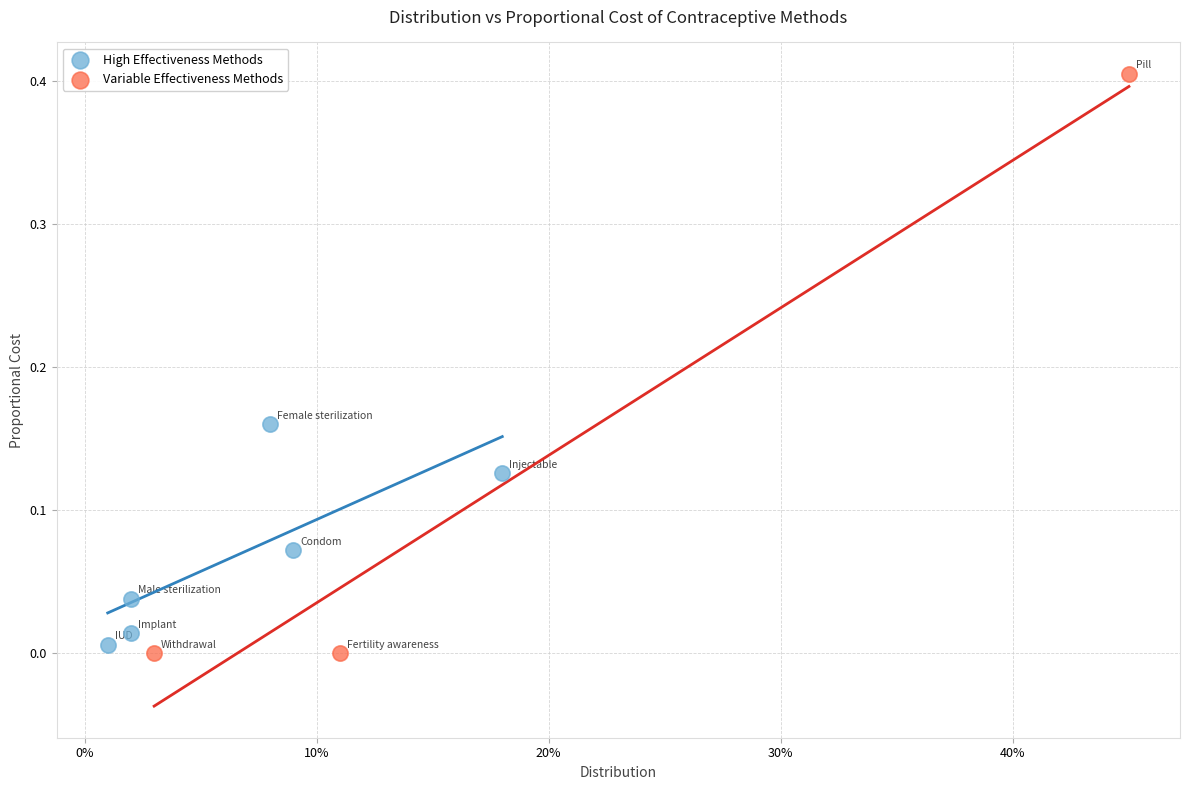

Which series contains the highest Y value?

Variable Effectiveness Methods